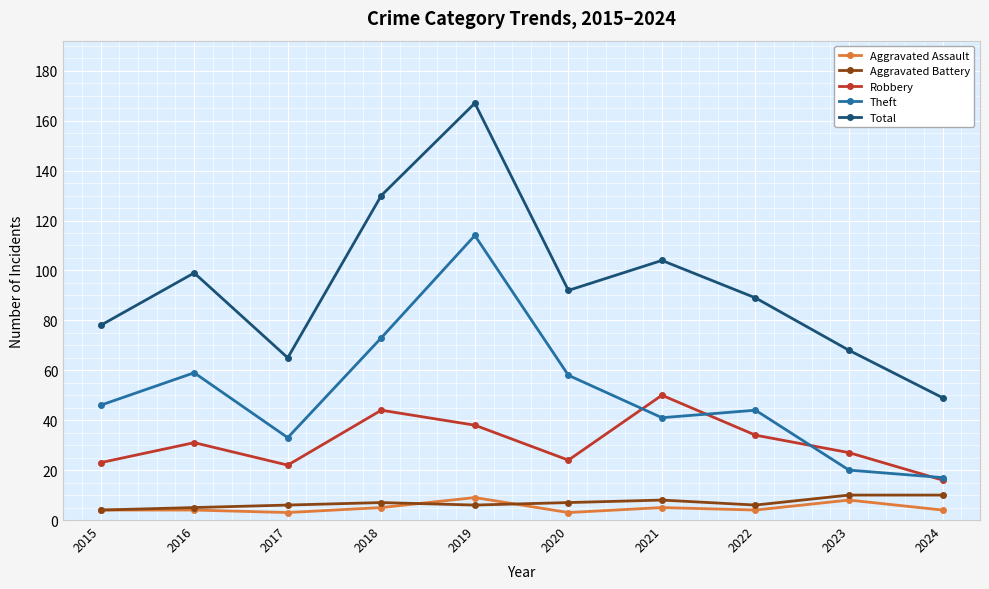

Which series has the largest range (max minus min)?

Total